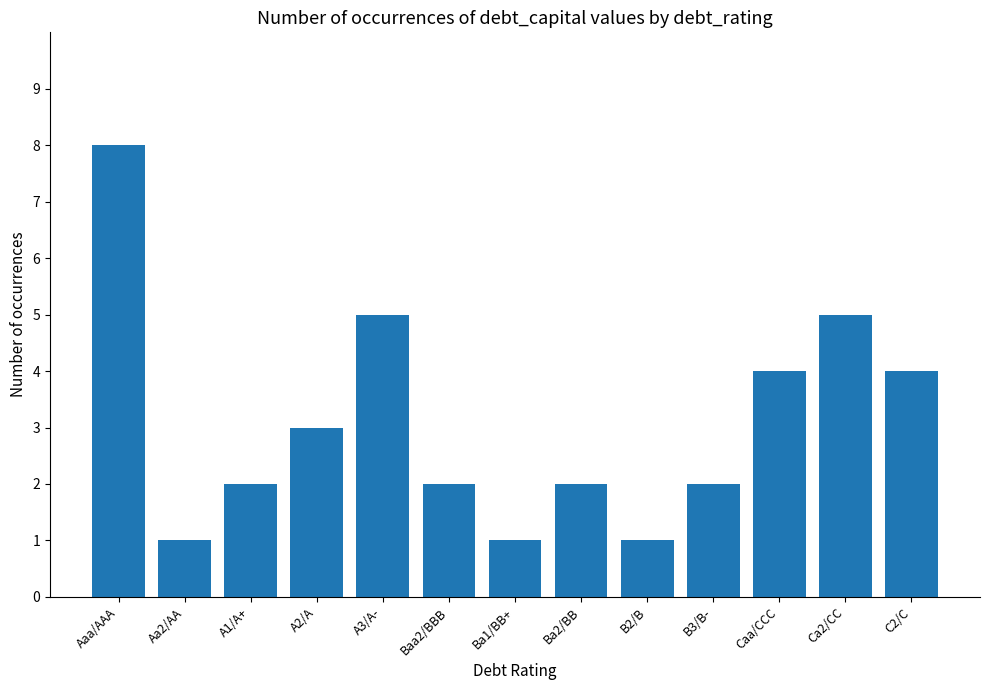

What position from the right is Ca2/CC?

2